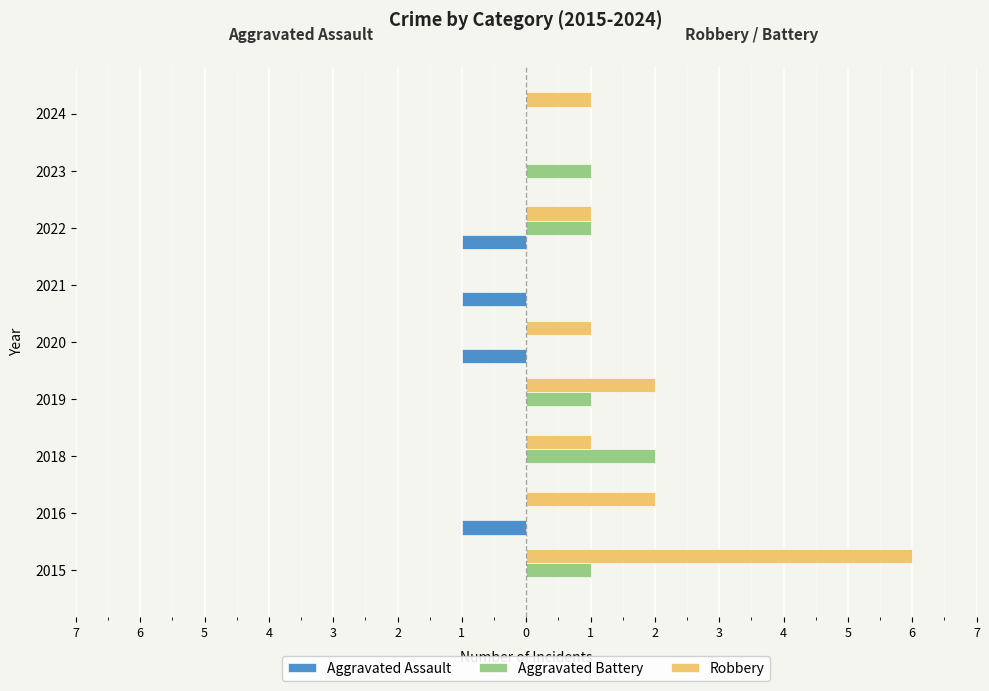

At how many categories does at least one series exceed 2?

1